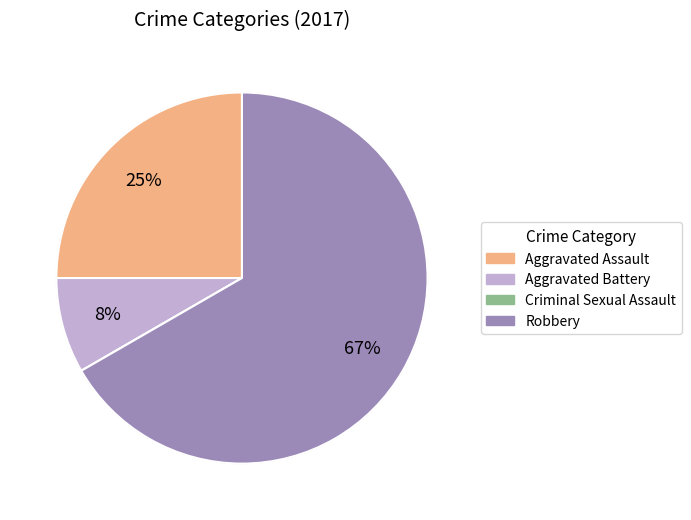

What is the largest slice in the pie chart?

Robbery